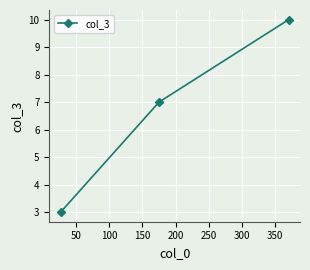

What is the greatest value displayed?

10